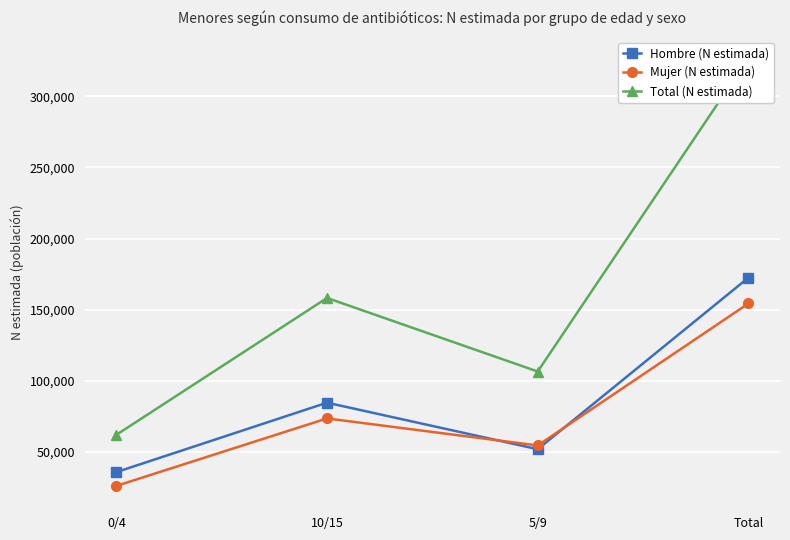

What is the difference between the maximum and minimum values in the Mujer (N estimada) series?

128214